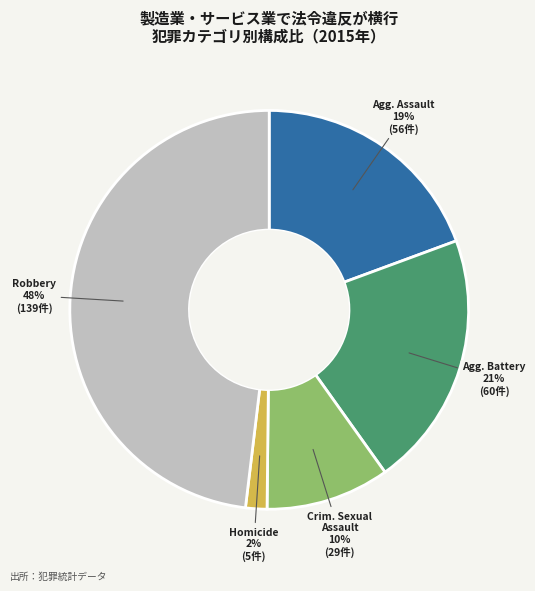

To the nearest percent, what is the difference between the largest and smallest slice percentages?

46%